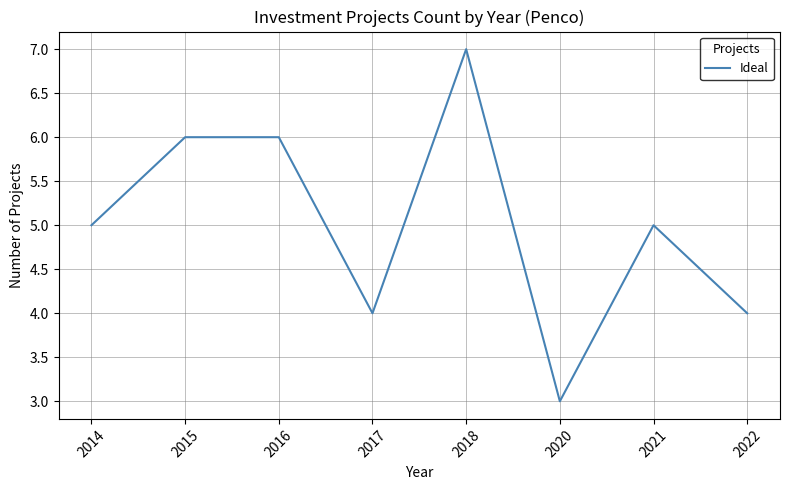

Which has a higher value, 2018 or 2016?

2018